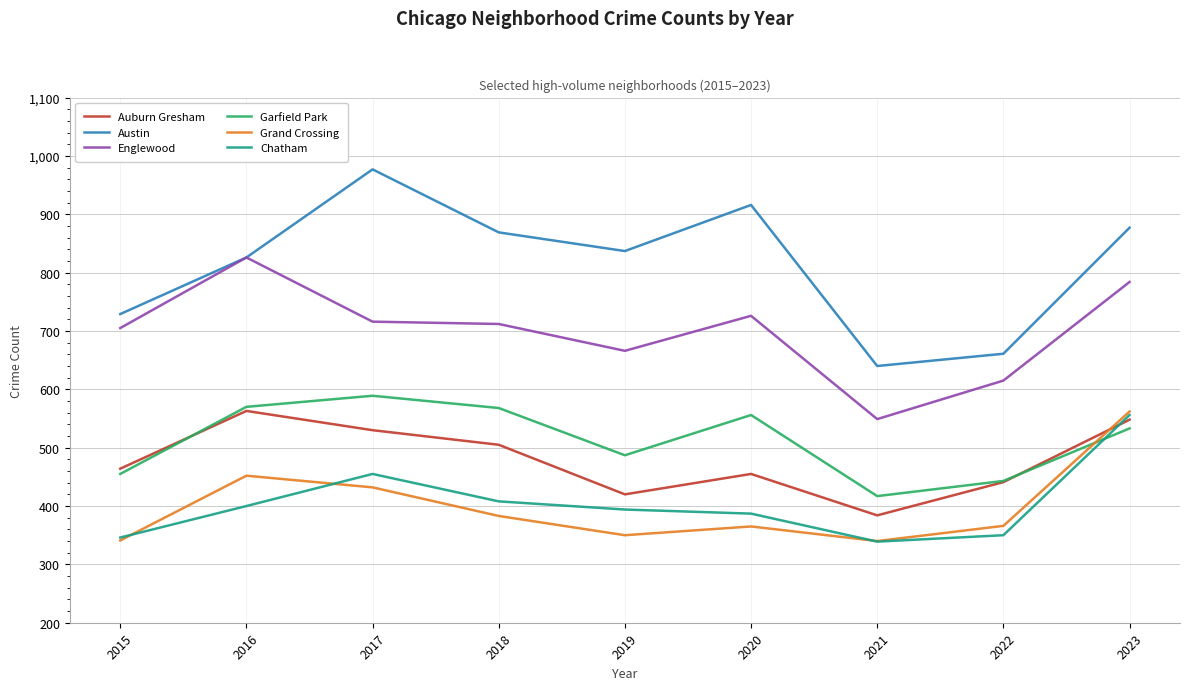

True or false: Garfield Park and Englewood intersect in this chart.

False